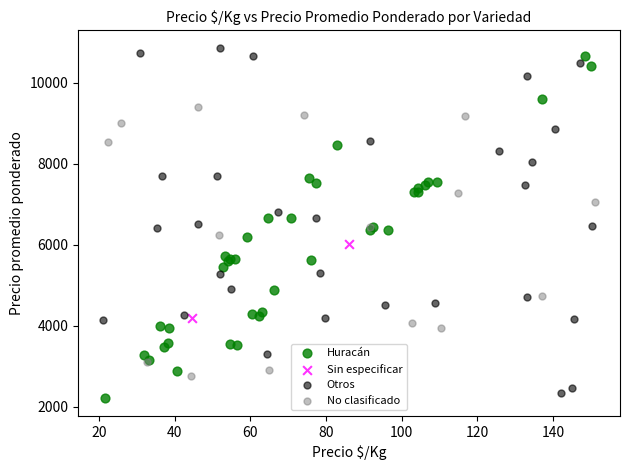

What are all the series names shown in the legend?

Huracán, Sin especificar, Otros, No clasificado